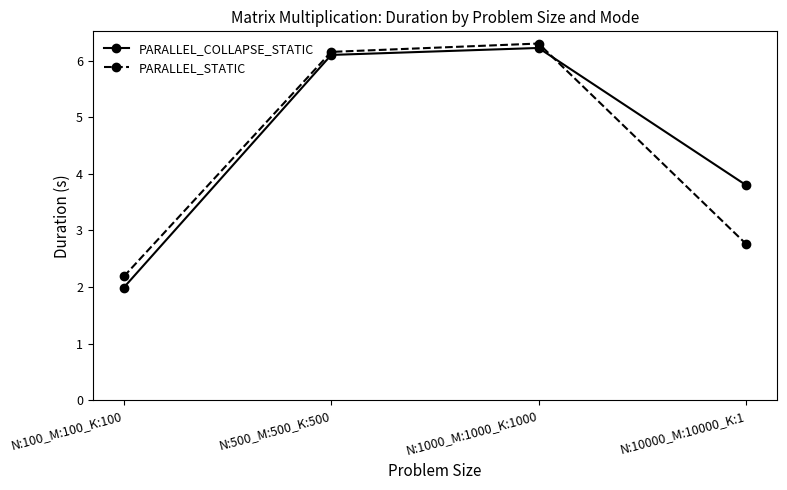

Is it true that PARALLEL_STATIC equals 2.2 at N:100_M:100_K:100?

True